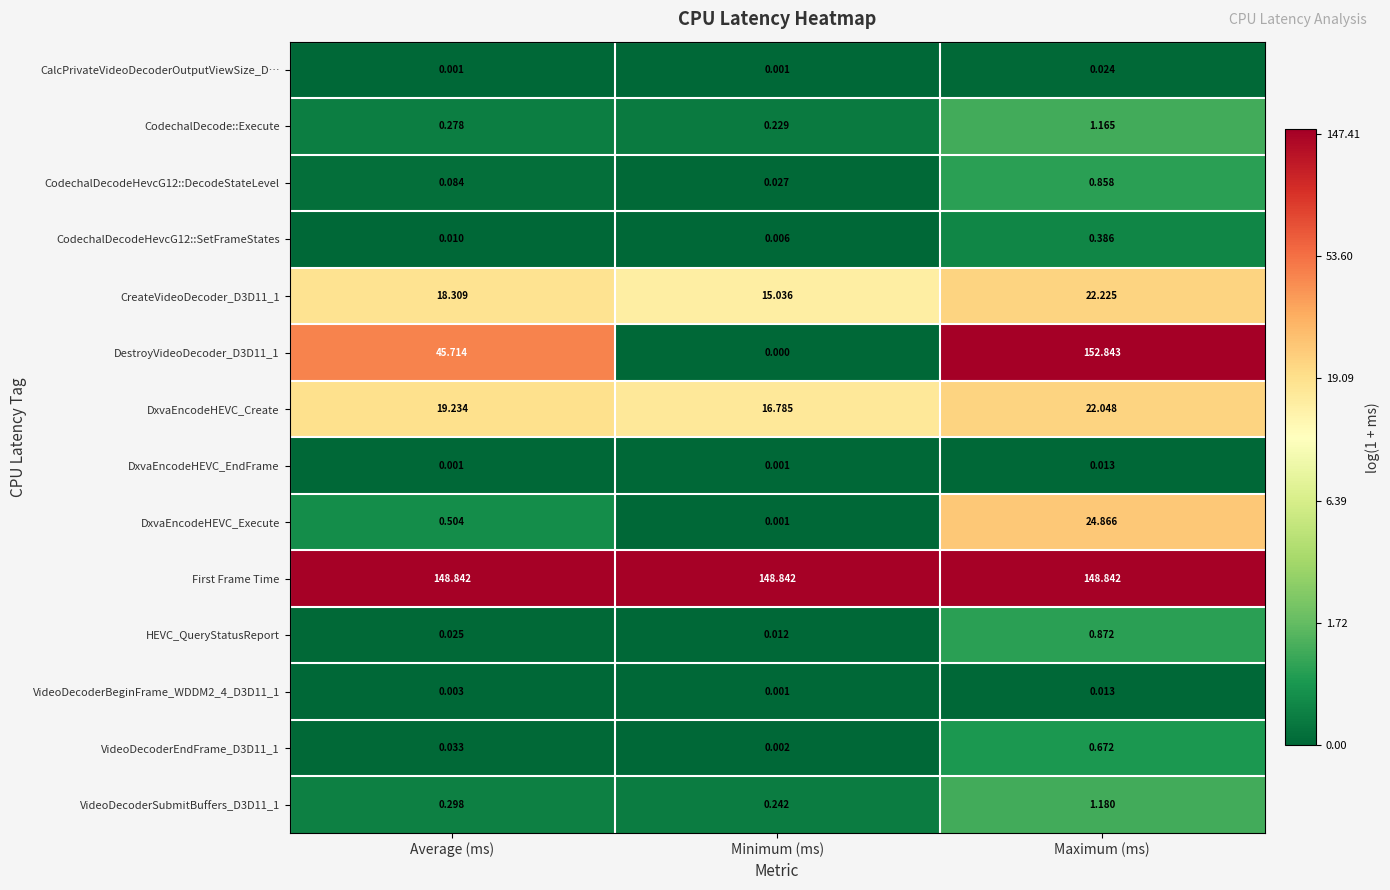

Rank the categories by DxvaEncodeHEVC_Create value from highest to lowest.

Maximum (ms), Average (ms), Minimum (ms)